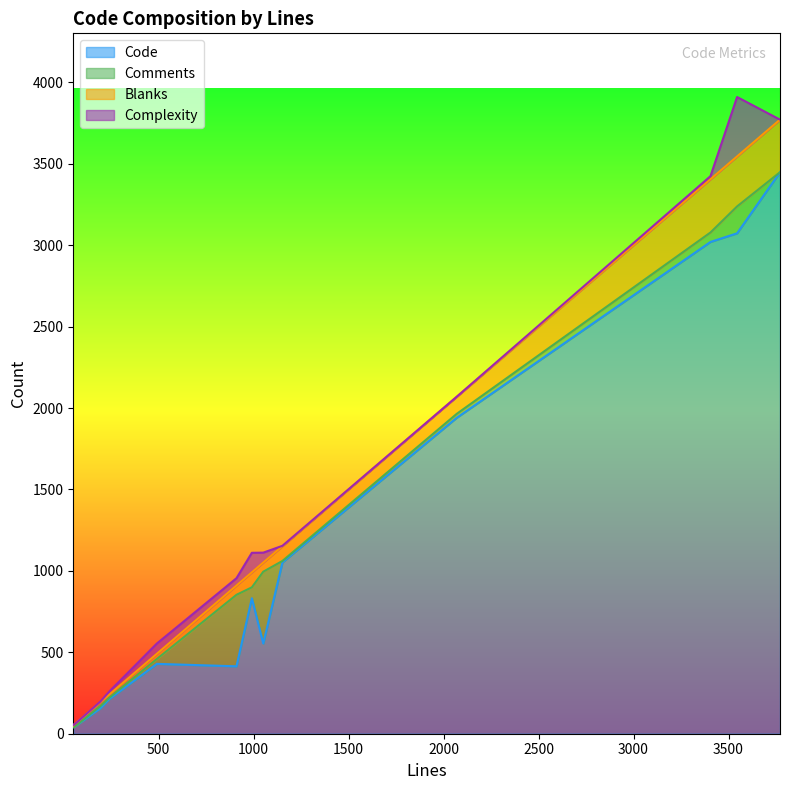

True or false: Complexity and Code cross at least once.

False